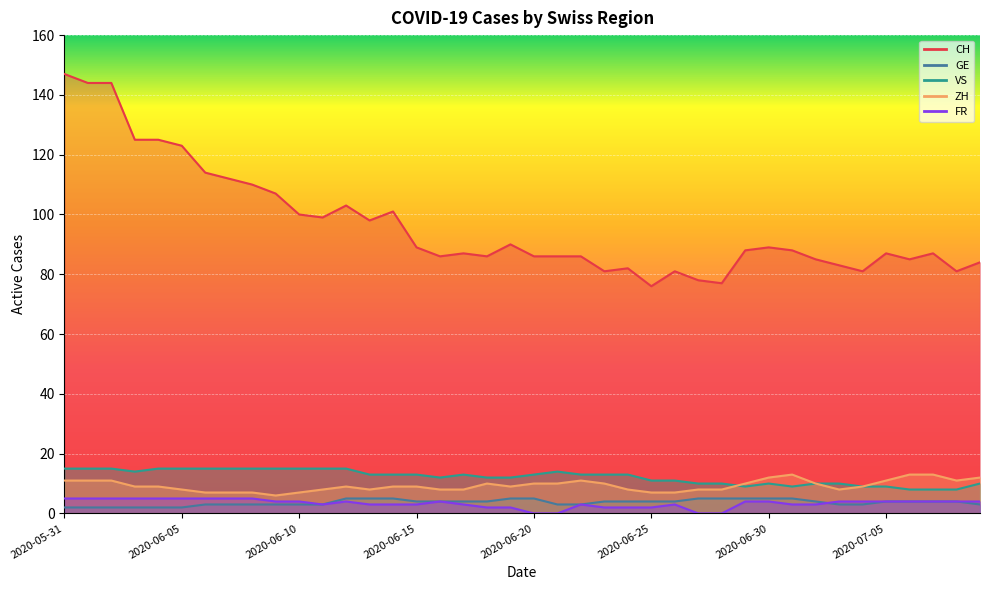

How many interior local peaks does the CH series have?

9